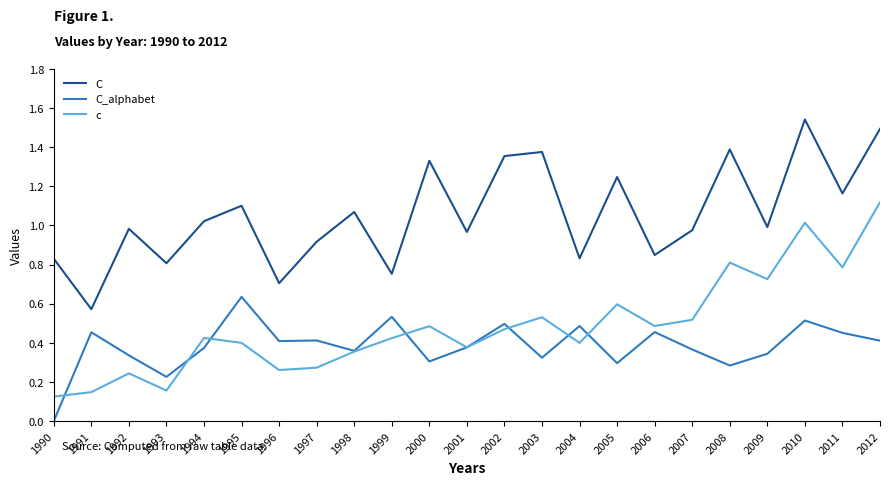

At which label is c closest to 0?

1990